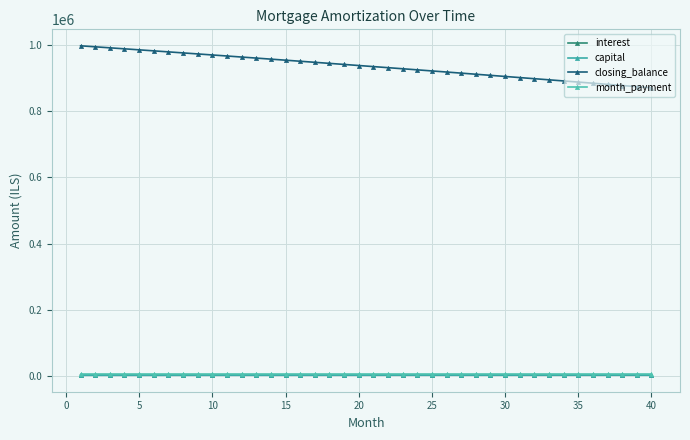

What is the maximum value shown in the chart?

996986.8